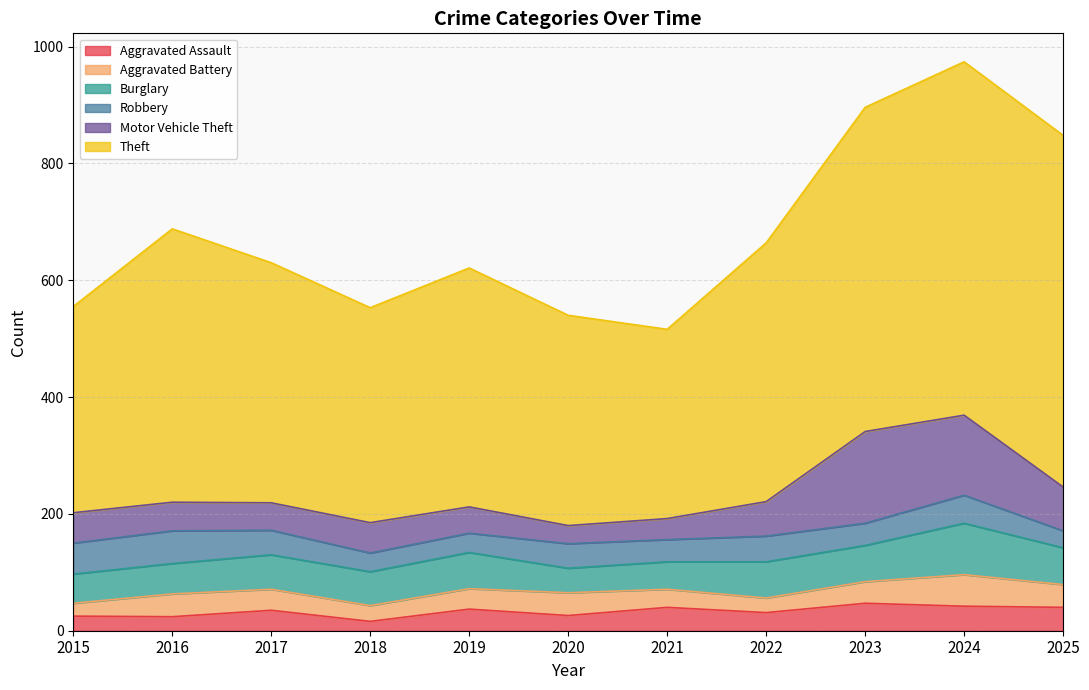

What is the approximate value of Burglary at 2018, to the nearest 10?

60